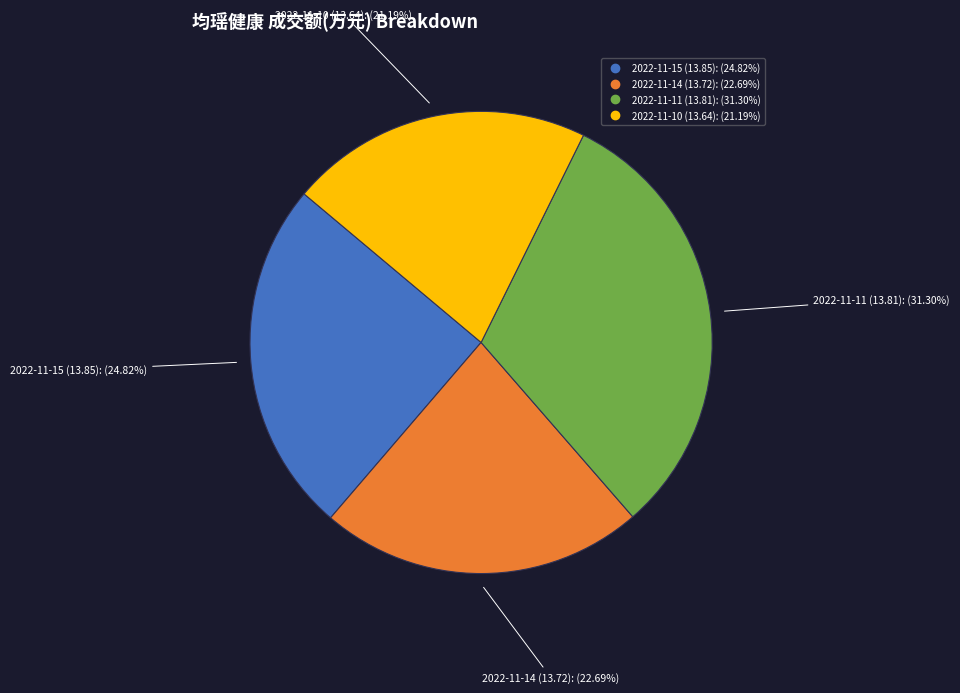

What percentage is the 2022-11-14 (13.72) slice, to the nearest percent?

23%